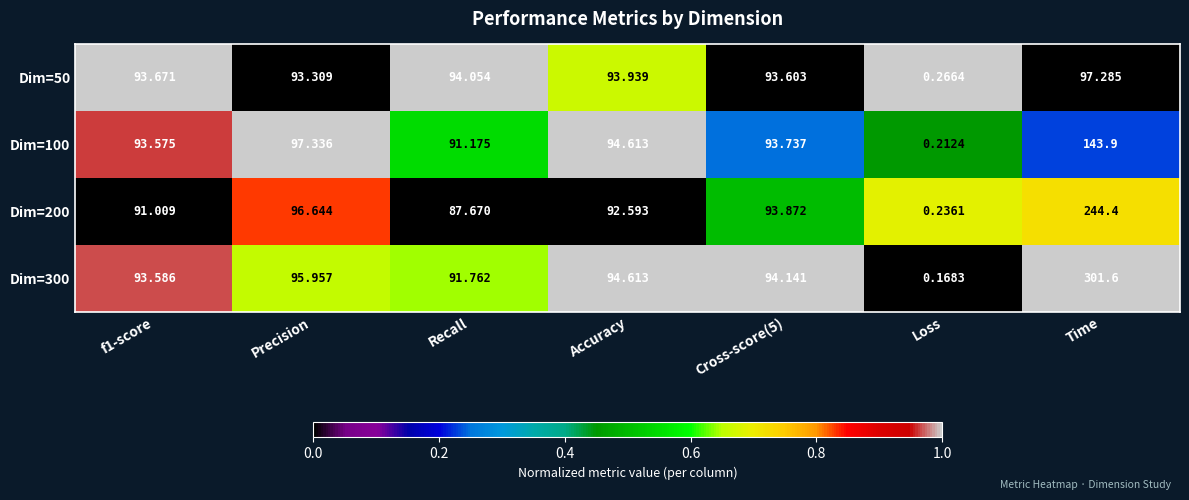

Which series has the largest total across all categories?

Dim=300